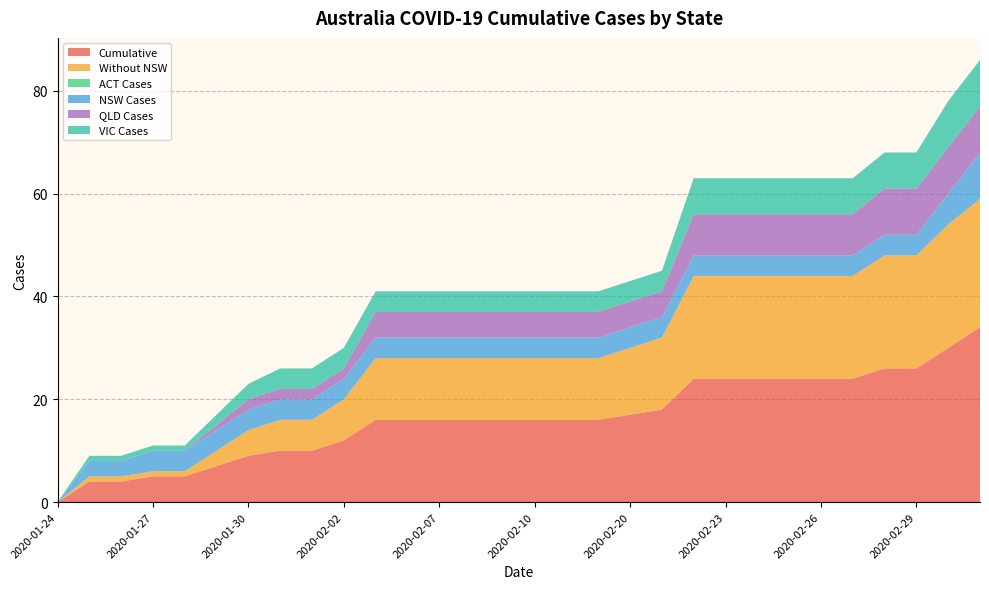

Reading right to left, what are all the values shown in this chart?

Cumulative: 34	30	26	26	24	24	24	24	24	24	18	17	16	16	16	16	16	16	16	16	12	10	10	9	7	5	5	4	4	0
Without NSW: 25	24	22	22	20	20	20	20	20	20	14	13	12	12	12	12	12	12	12	12	8	6	6	5	3	1	1	1	1	0
ACT Cases: 0	0	0	0	0	0	0	0	0	0	0	0	0	0	0	0	0	0	0	0	0	0	0	0	0	0	0	0	0	0
NSW Cases: 9	6	4	4	4	4	4	4	4	4	4	4	4	4	4	4	4	4	4	4	4	4	4	4	4	4	4	3	3	0
QLD Cases: 9	9	9	9	8	8	8	8	8	8	5	5	5	5	5	5	5	5	5	5	2	2	2	2	1	0	0	0	0	0
VIC Cases: 9	9	7	7	7	7	7	7	7	7	4	4	4	4	4	4	4	4	4	4	4	4	4	3	2	1	1	1	1	0